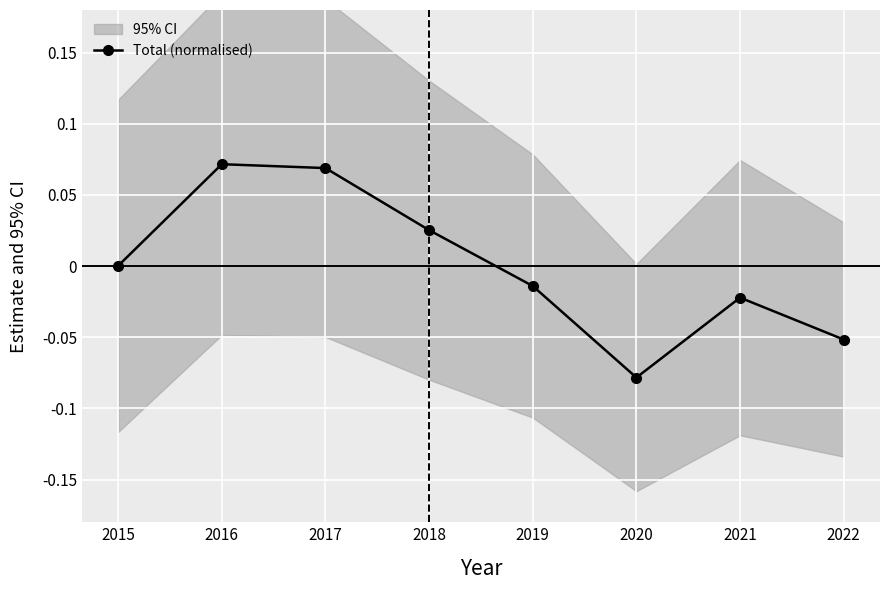

How many interior local peaks (higher than both neighbors) does the data have?

2